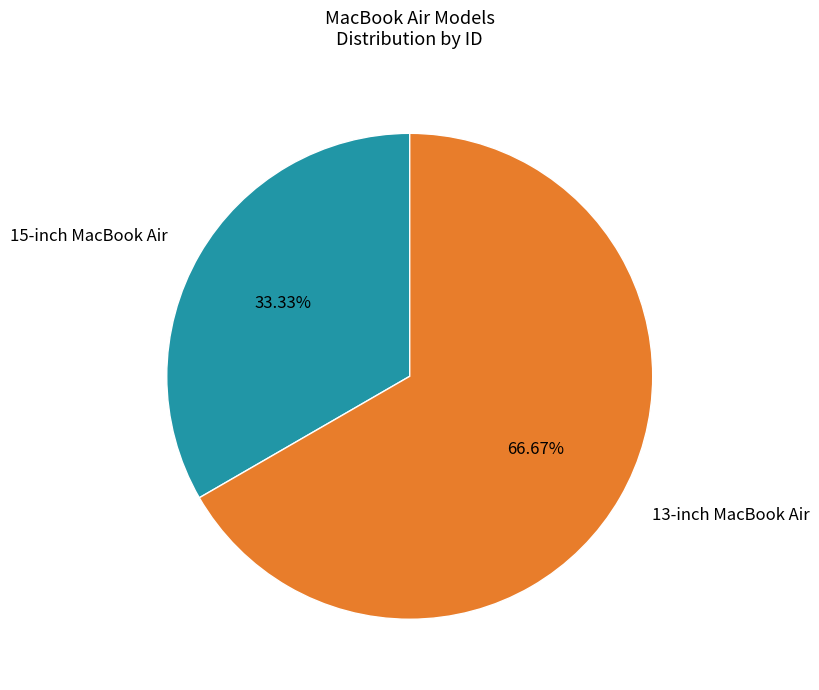

Which slice is the largest?

13-inch MacBook Air